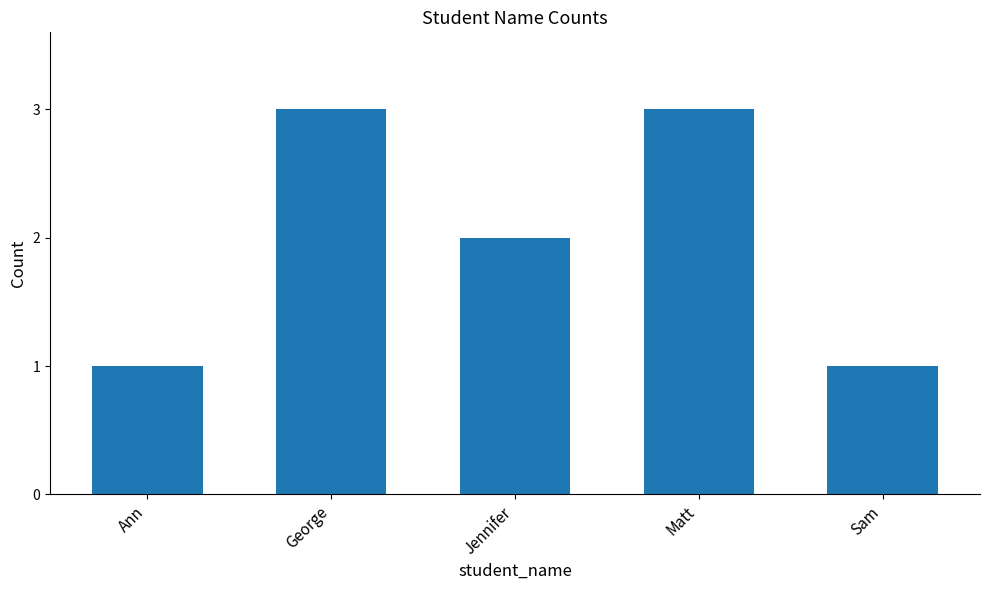

What is the average value?

2